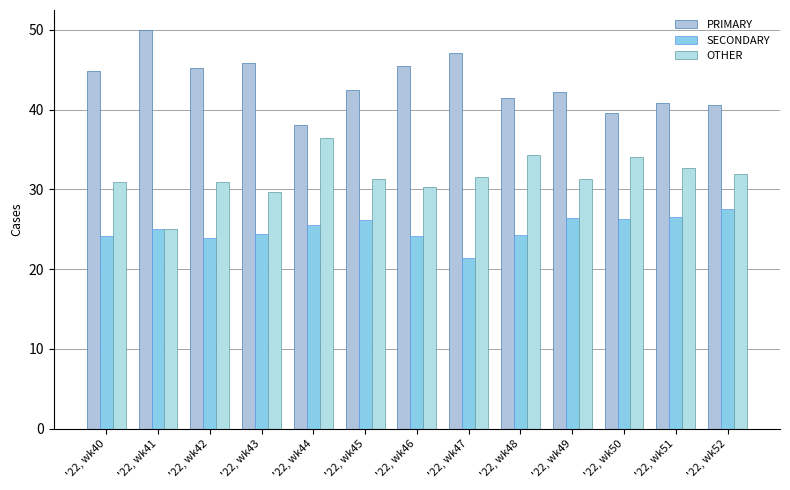

Rank the series at '22, wk52 from highest to lowest value.

PRIMARY, OTHER, SECONDARY